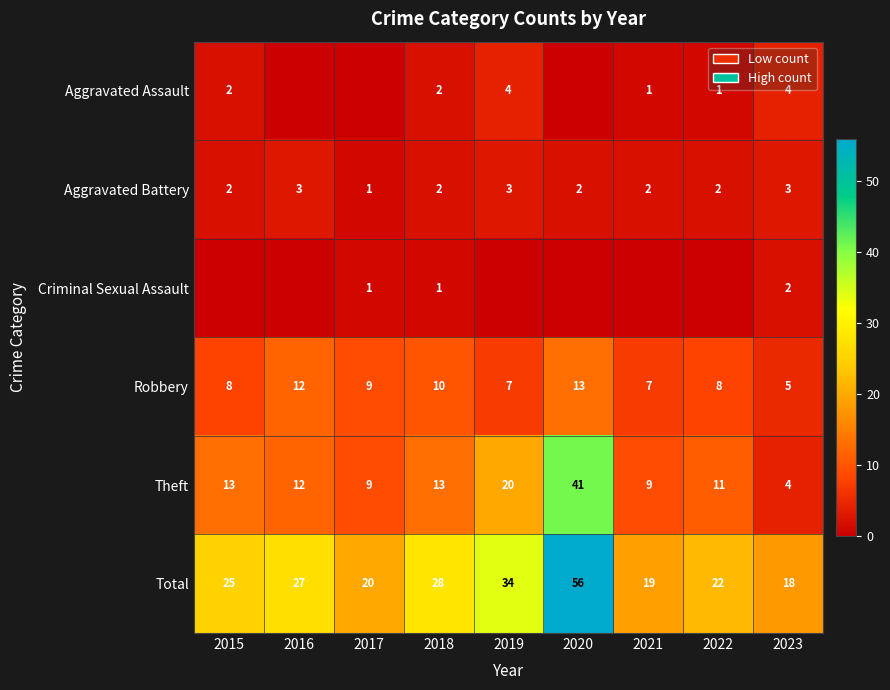

How many data points in Aggravated Battery are less than 2?

1